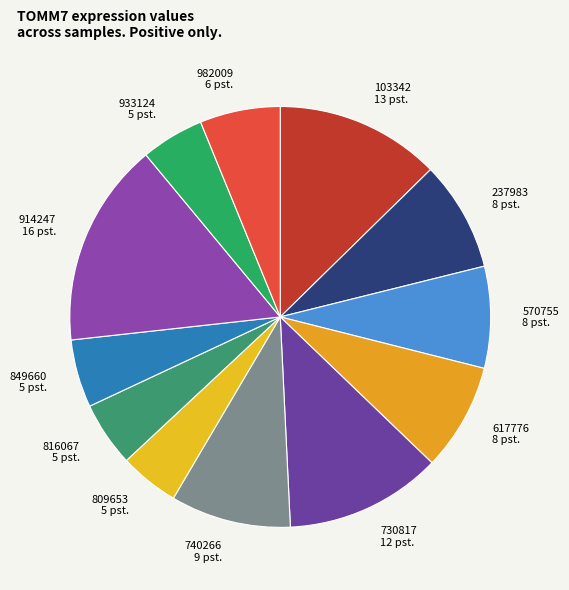

Is it true that 617776 is 8% of the pie?

True